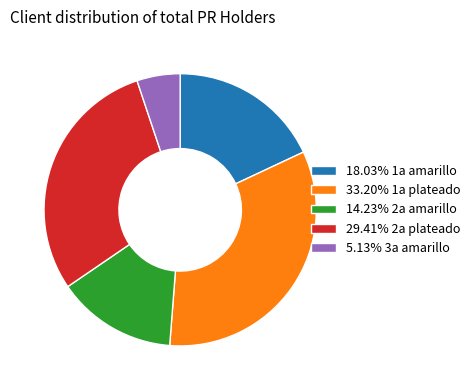

How many segments does this pie chart have?

5